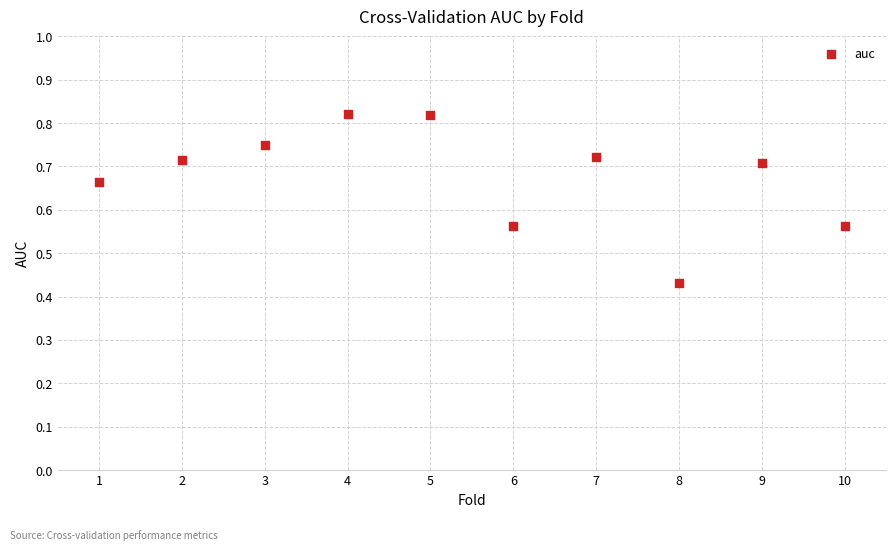

What is the average X value?

5.5